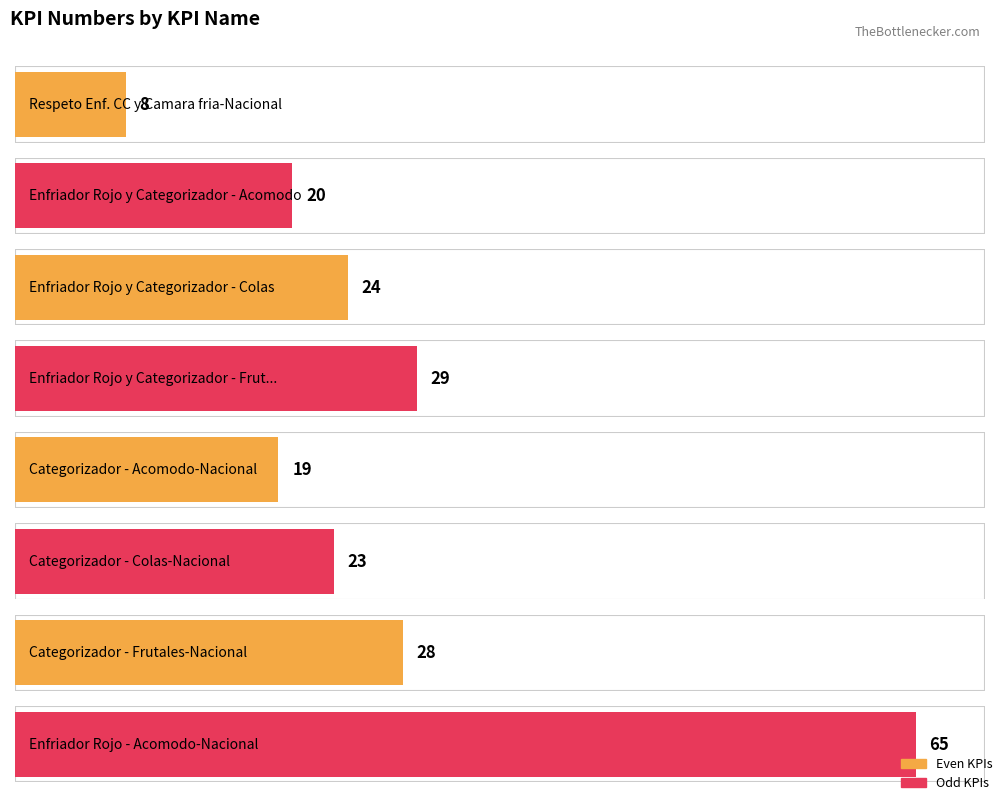

What is the greatest value displayed?

65